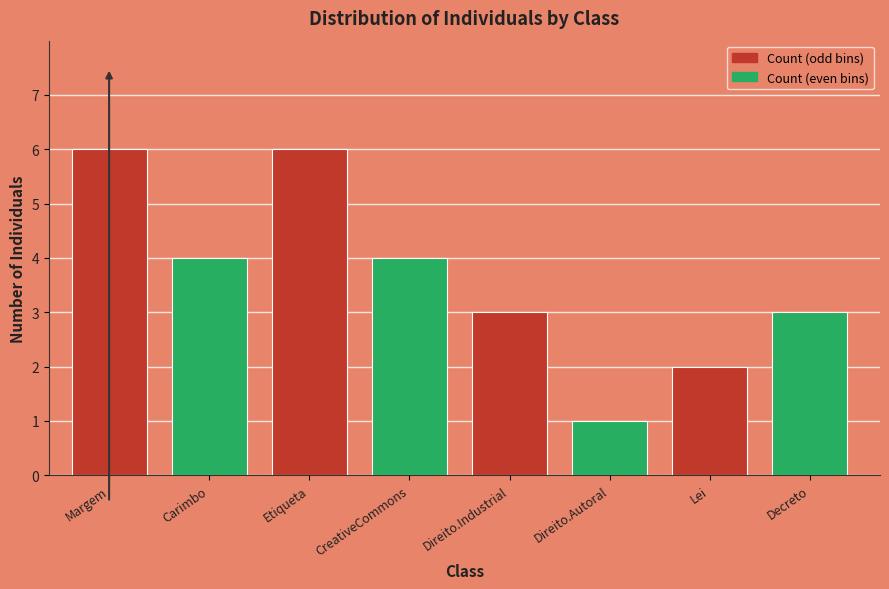

Reading left to right, list all the values displayed in this chart.

6	4	6	4	3	1	2	3